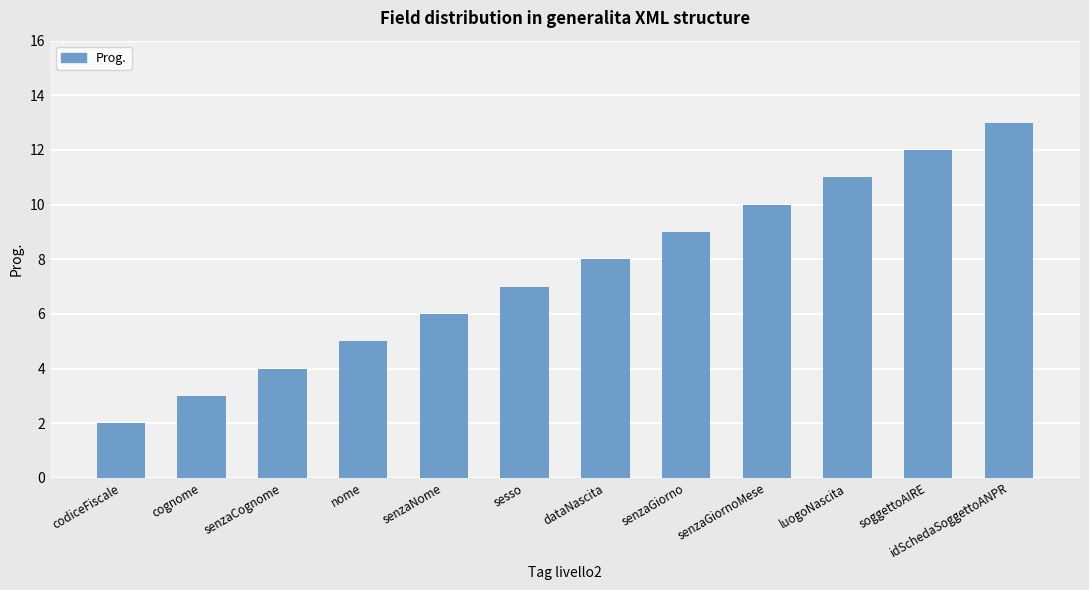

The chart shows a value of 5 at senzaGiornoMese. True or false?

False